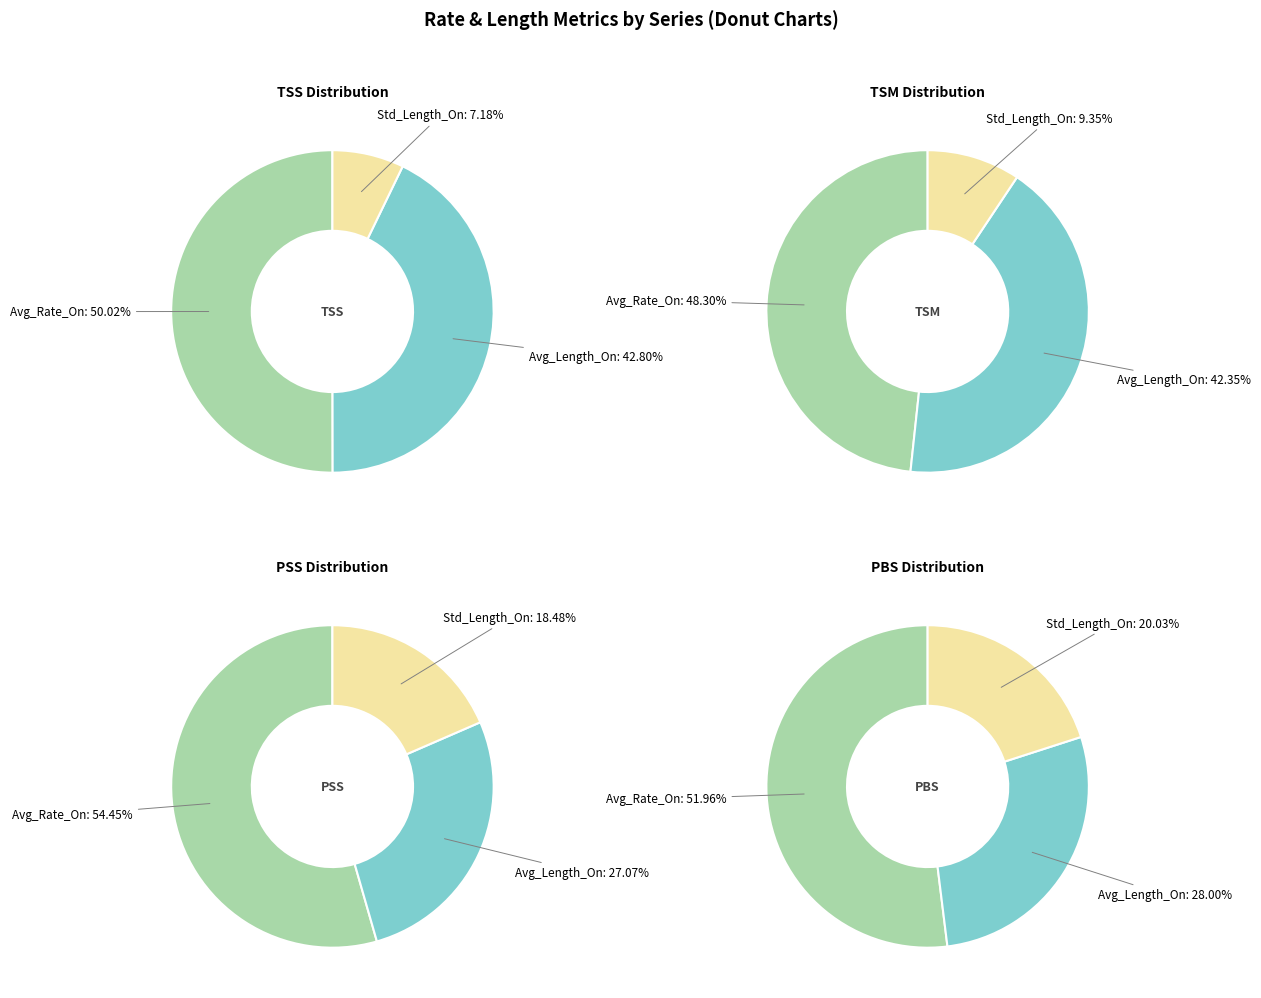

The Std_Length_On slice represents 18% of the pie. True or false?

True